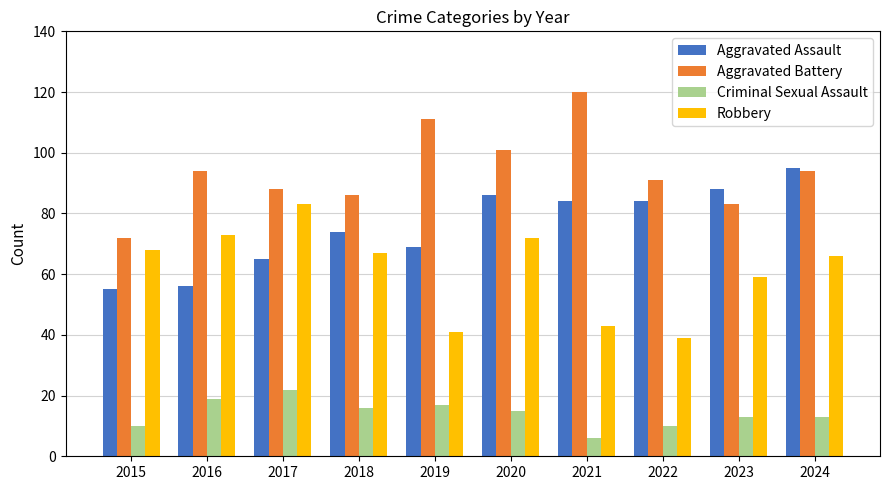

True or false: Aggravated Assault has a value of 117 at 2019.

False